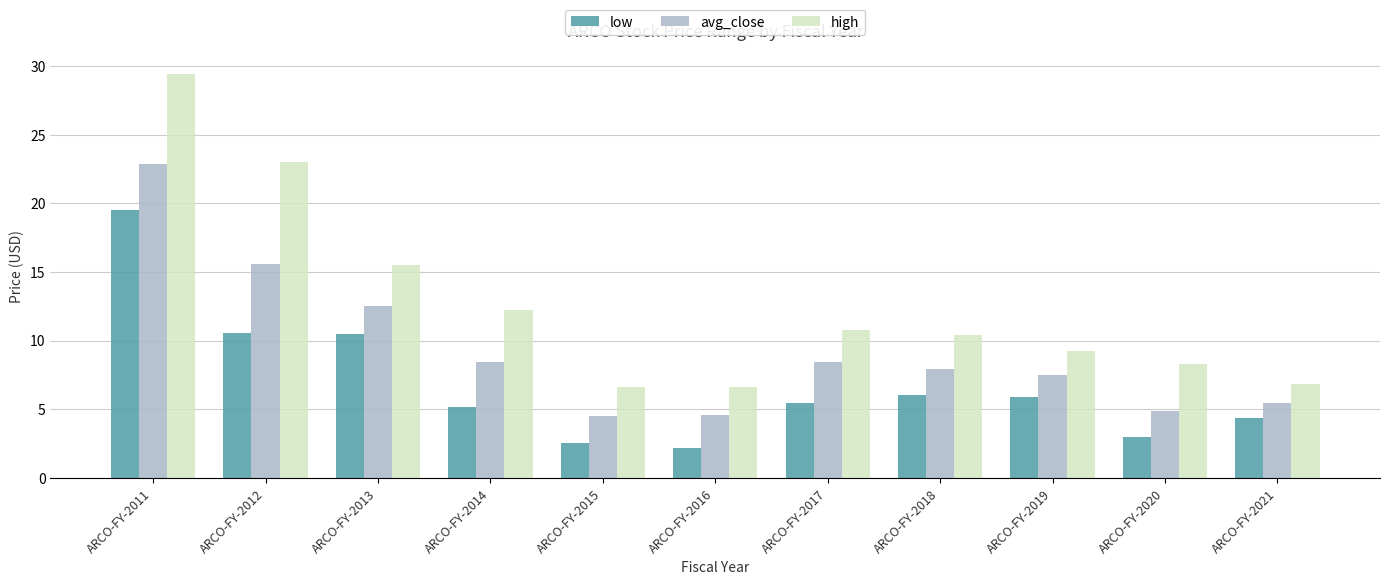

Rank the series by their average value, from highest to lowest.

high, avg_close, low